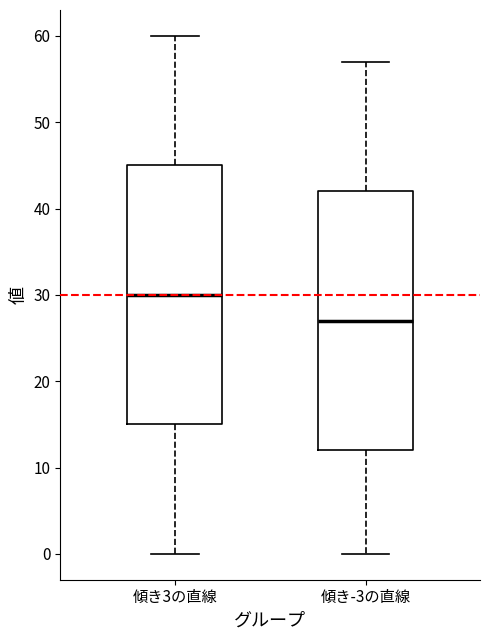

Reading left to right, transcribe this box plot: for each box, give where its median line is, the range the box spans, and where its two whiskers end, as read against the y-axis. The values are not printed on the chart, so give them approximately, as read against the axis.

傾き3の直線: median 30, box 15 to 45, whiskers 0 to 60
傾き-3の直線: median 27, box 12 to 42, whiskers 0 to 57